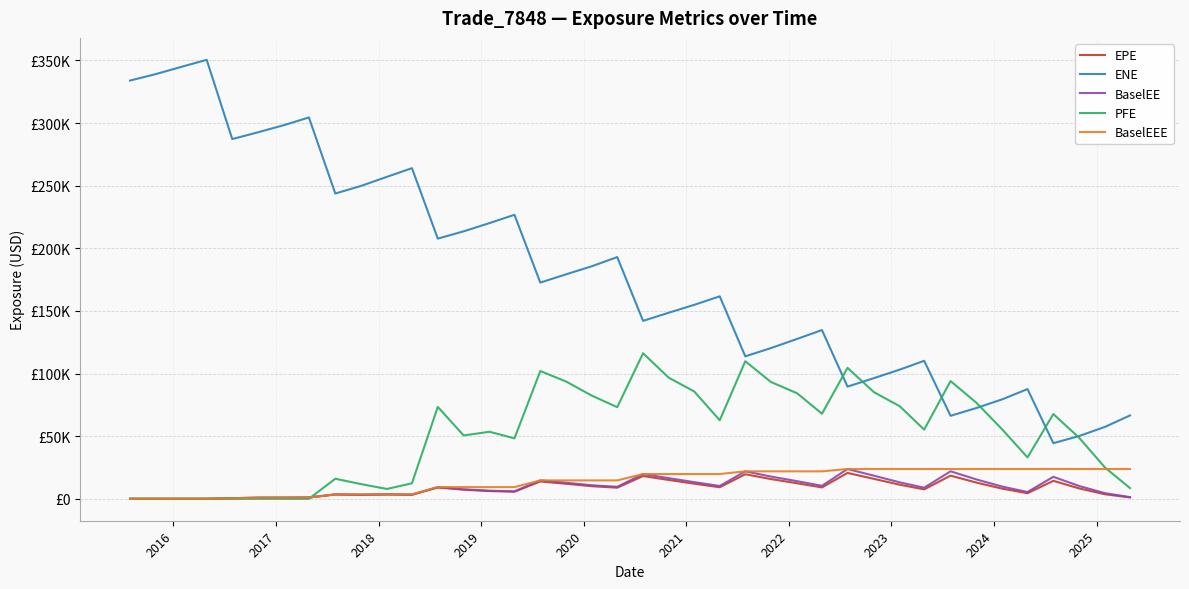

What is the maximum value for PFE?

116190.0